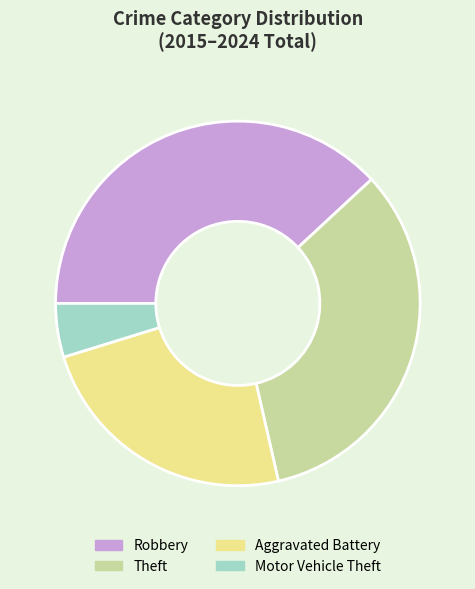

How many slices are in this pie chart?

4